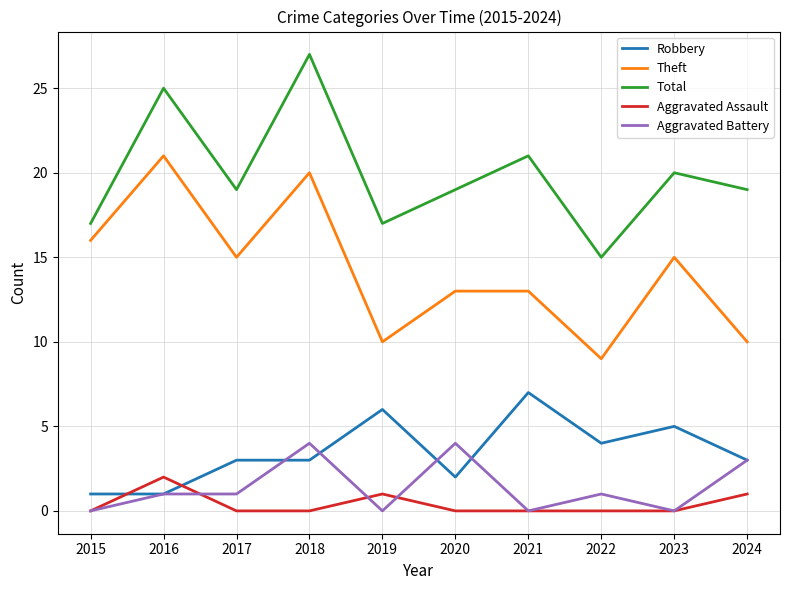

Reading left to right, list all the values displayed in this chart.

Robbery: 1	1	3	3	6	2	7	4	5	3
Theft: 16	21	15	20	10	13	13	9	15	10
Total: 17	25	19	27	17	19	21	15	20	19
Aggravated Assault: 0	2	0	0	1	0	0	0	0	1
Aggravated Battery: 0	1	1	4	0	4	0	1	0	3